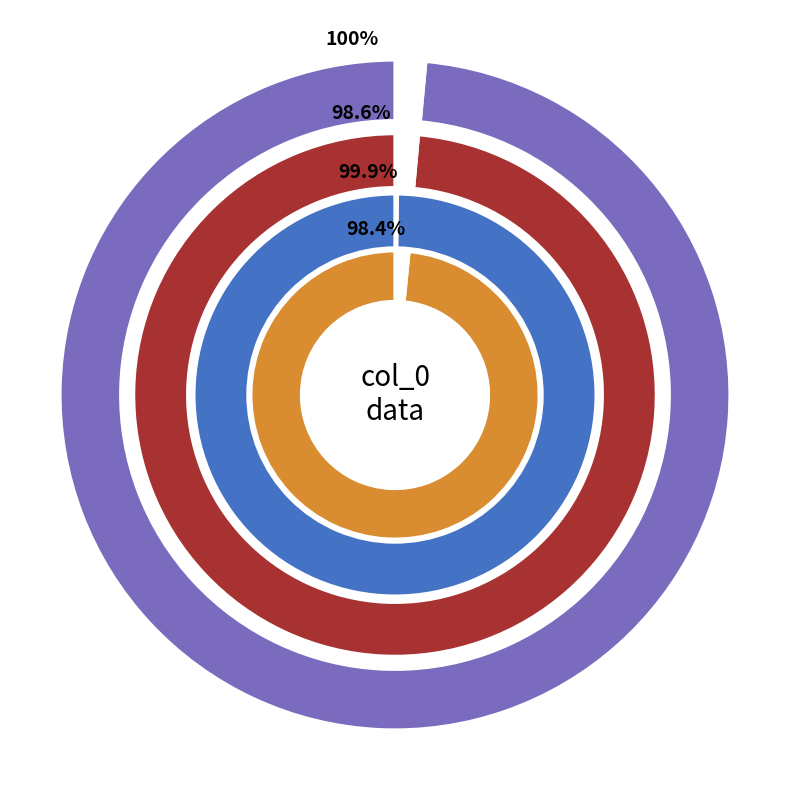

Is it true that 3 is 12% of the pie?

False